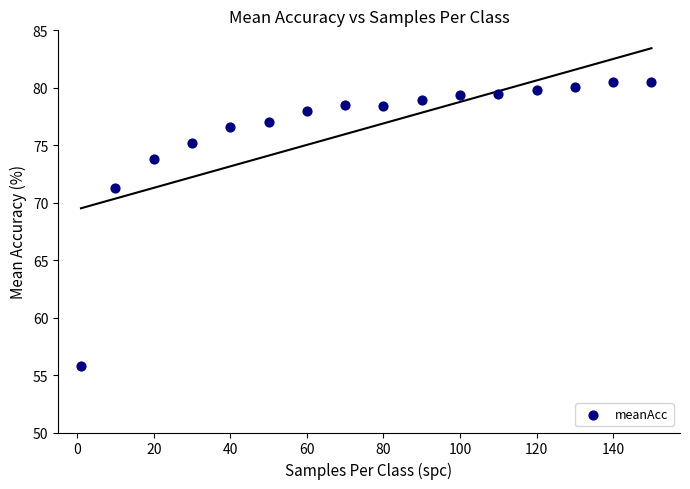

What Y value in the scatter plot is closest to 68?

71.3